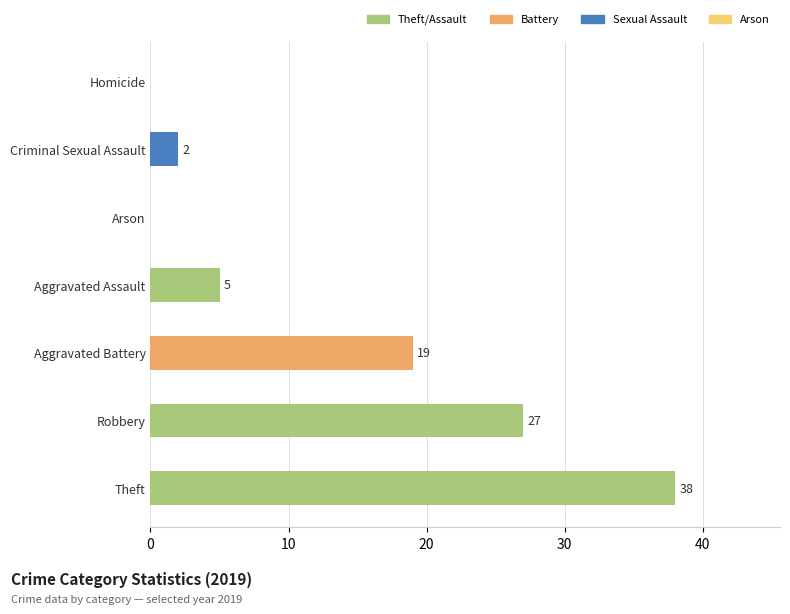

How many positive values are there?

5